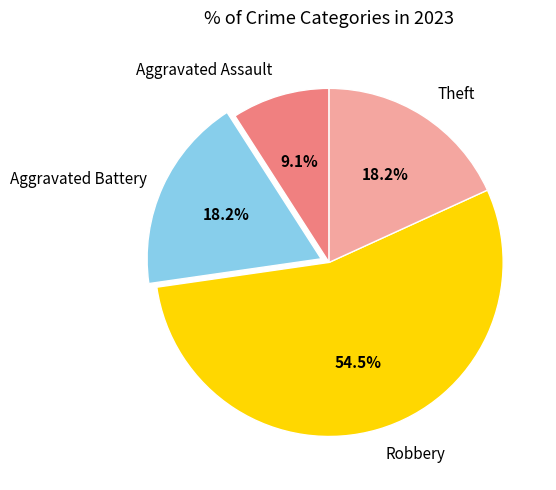

Does any single category account for the majority?

Yes